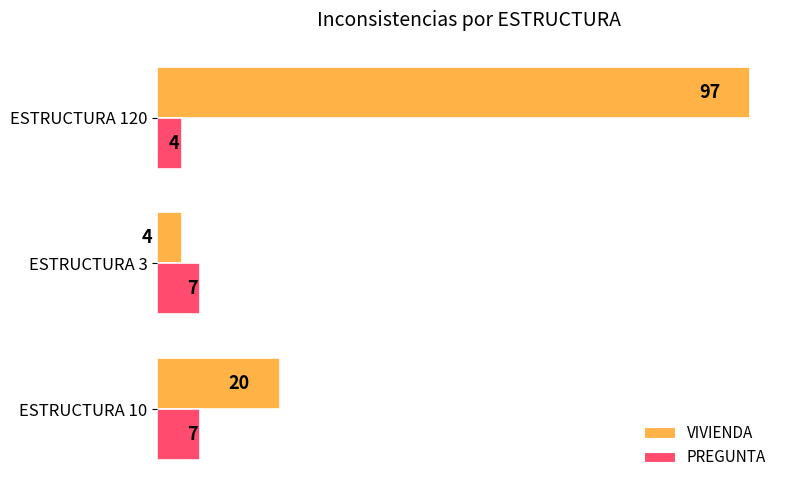

List the labels in order of VIVIENDA value, largest first.

ESTRUCTURA 120, ESTRUCTURA 10, ESTRUCTURA 3